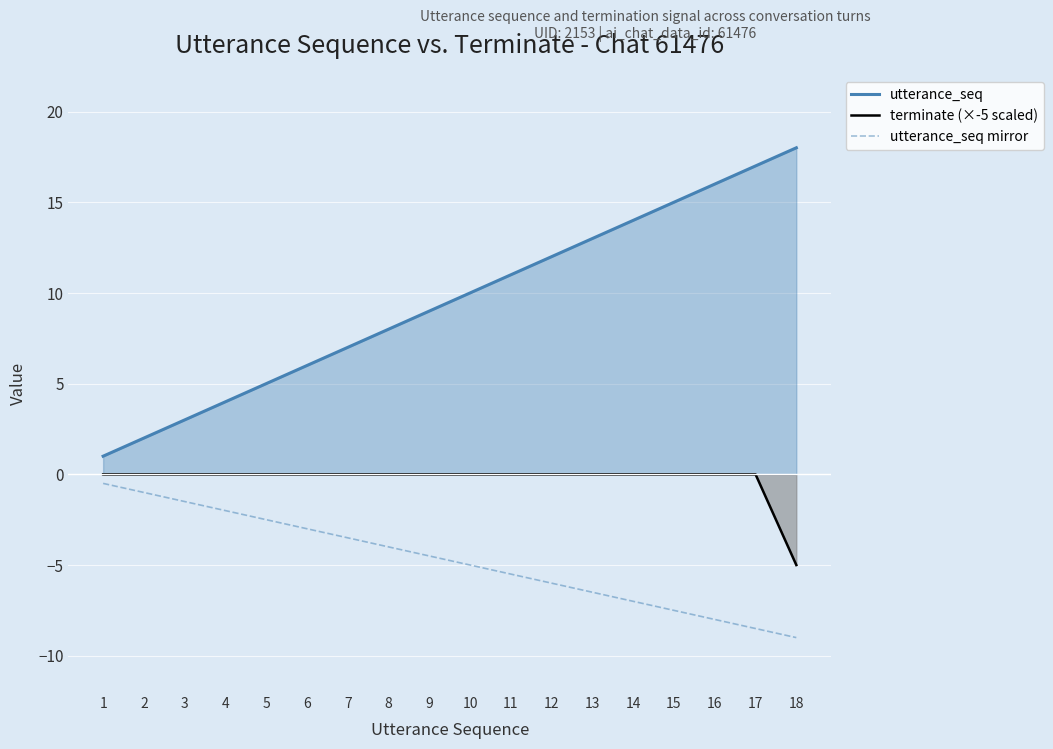

Which label corresponds to the smallest value in the chart?

18